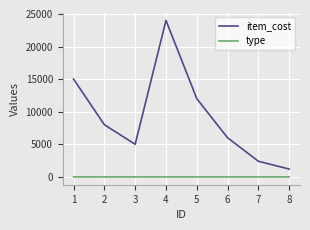

True or false: item_cost and type intersect in this chart.

False